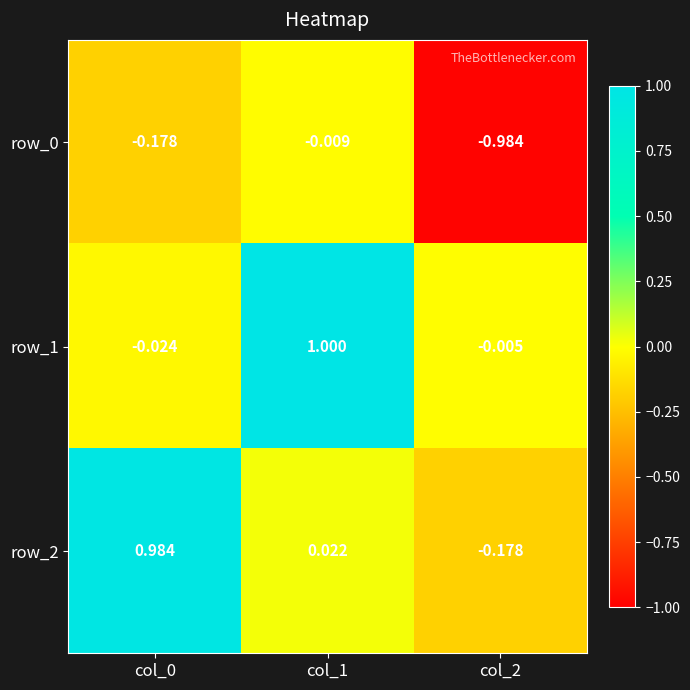

Which series has the largest total across all categories?

row_1